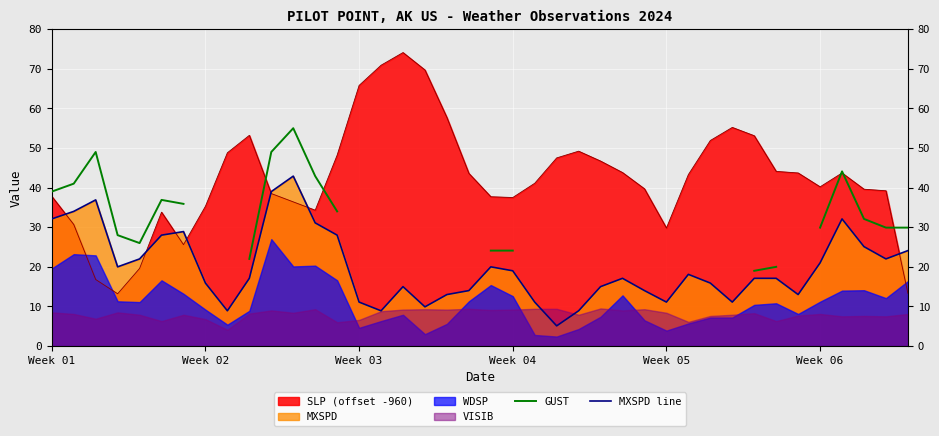

How many data points in MXSPD line are above 17?

23